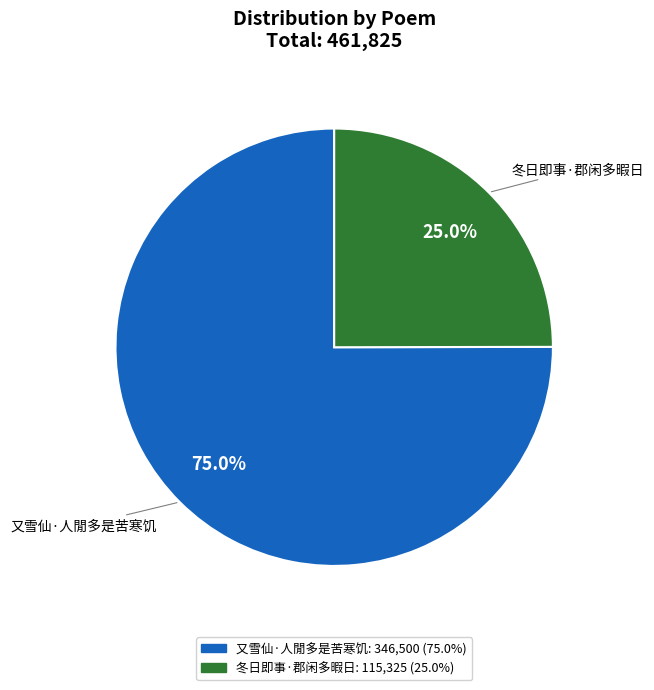

To the nearest percent, what is the average slice percentage?

50%